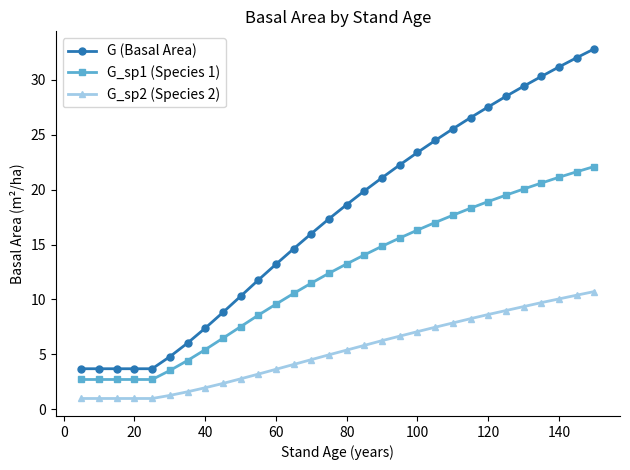

What is the minimum value for G (Basal Area)?

3.7